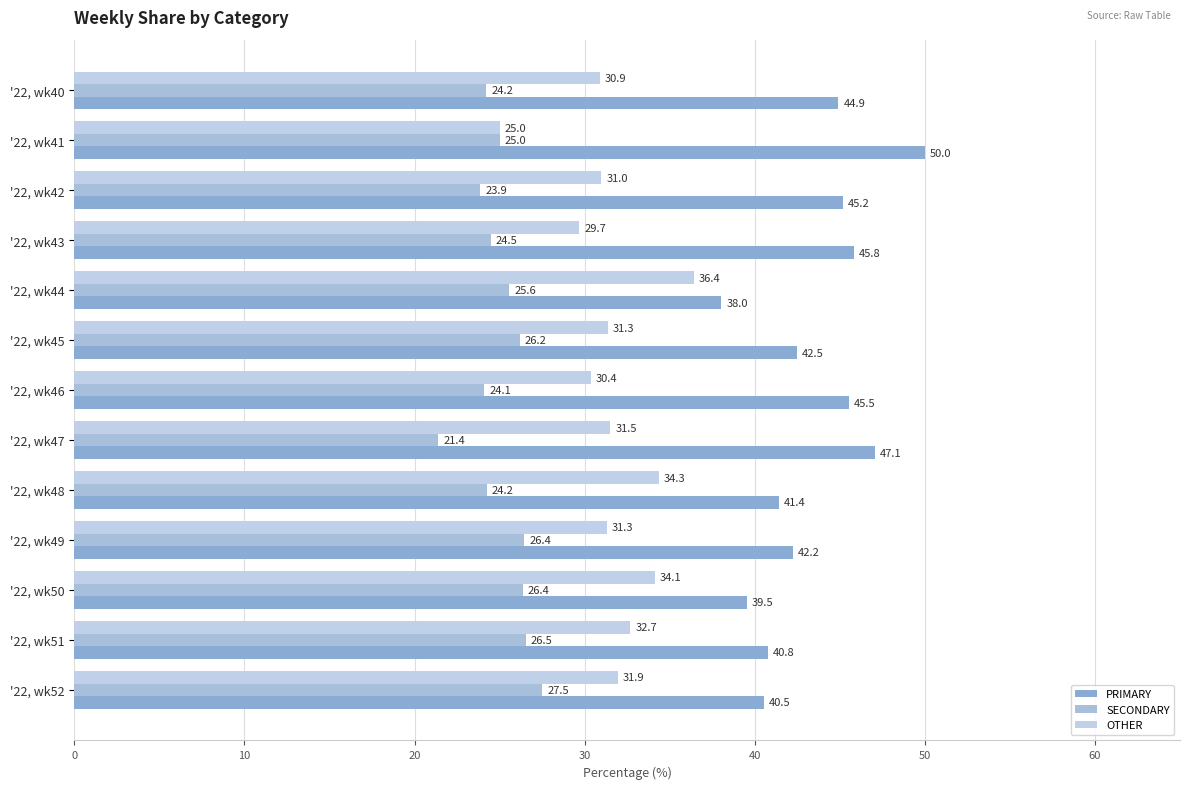

How many series are shown in this chart?

3